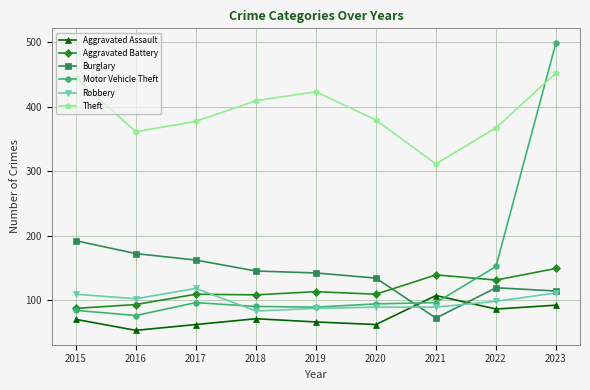

What is the value of the Aggravated Battery point at the 6th from the left?

109